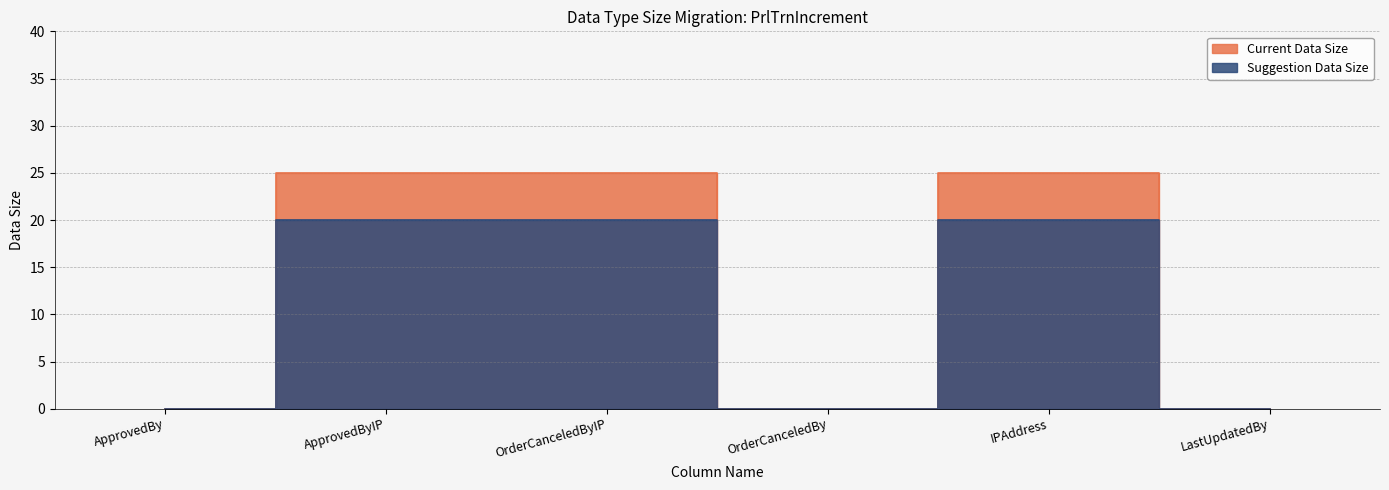

True or false: Current Data Size and Suggestion Data Size cross at least once.

False